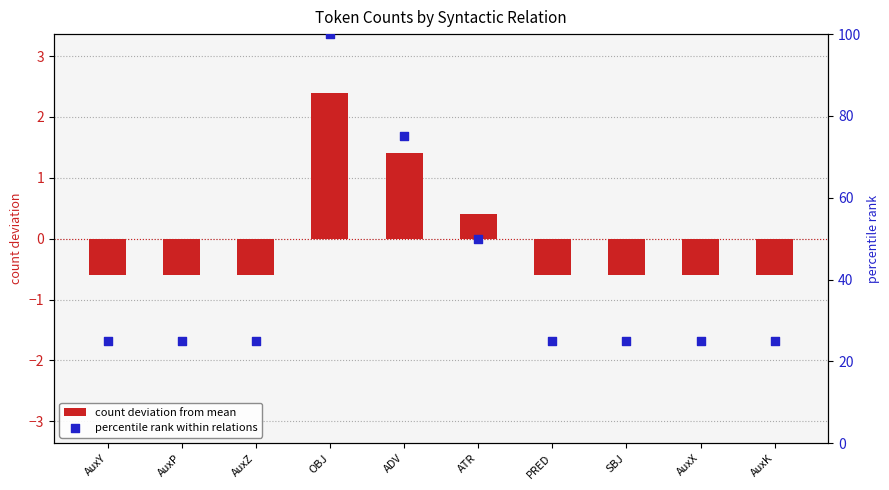

At how many categories does at least one series exceed 77?

1